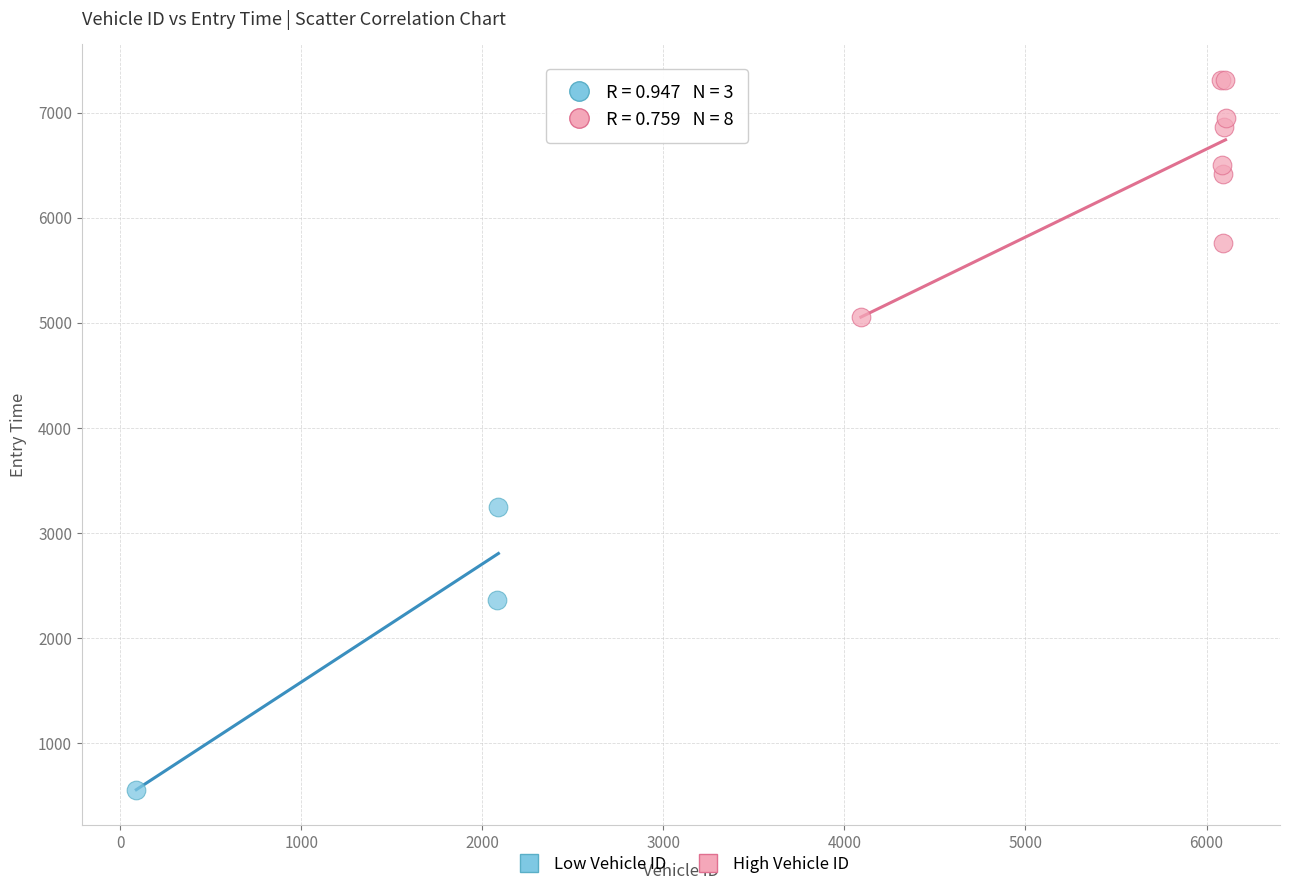

Which series reaches the minimum Y coordinate?

Low Vehicle ID